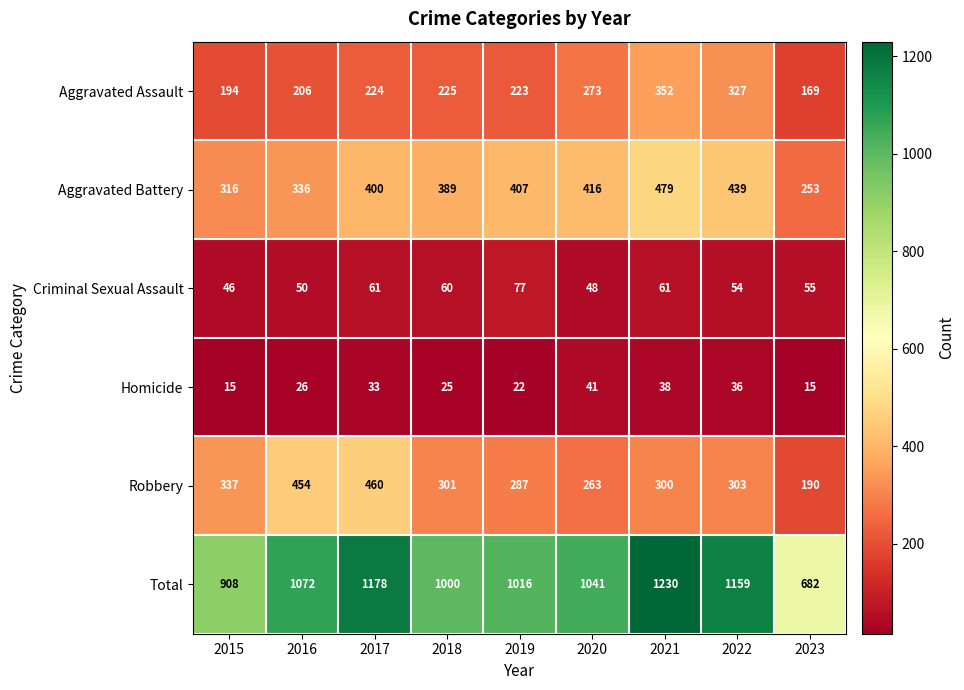

Which category has the highest value across all series?

2021